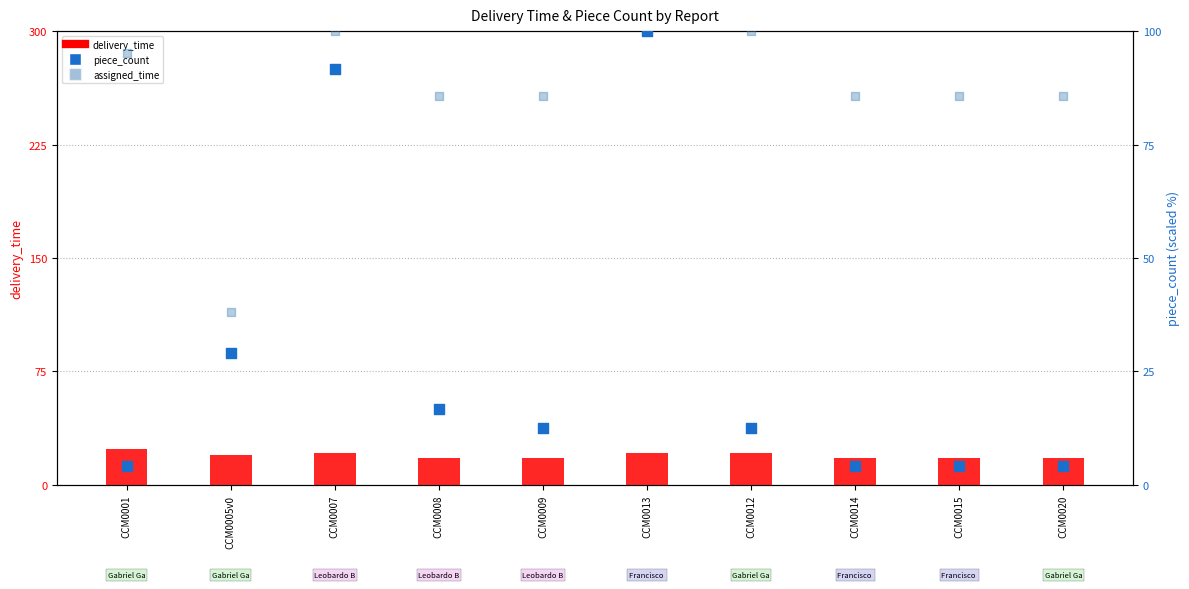

At which category is the sum across all series the highest?

CCM0013